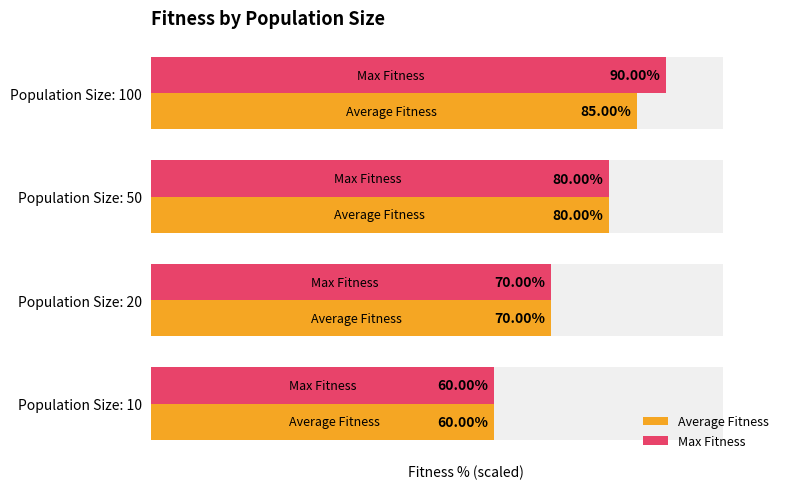

What value does the Max Fitness series have at Population Size: 50?

80